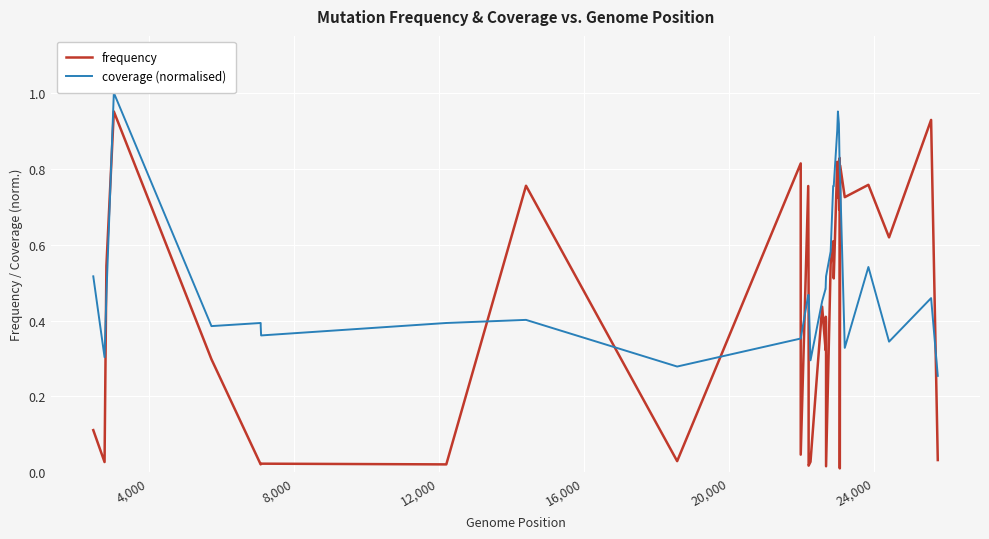

Which series has the widest spread of values?

frequency